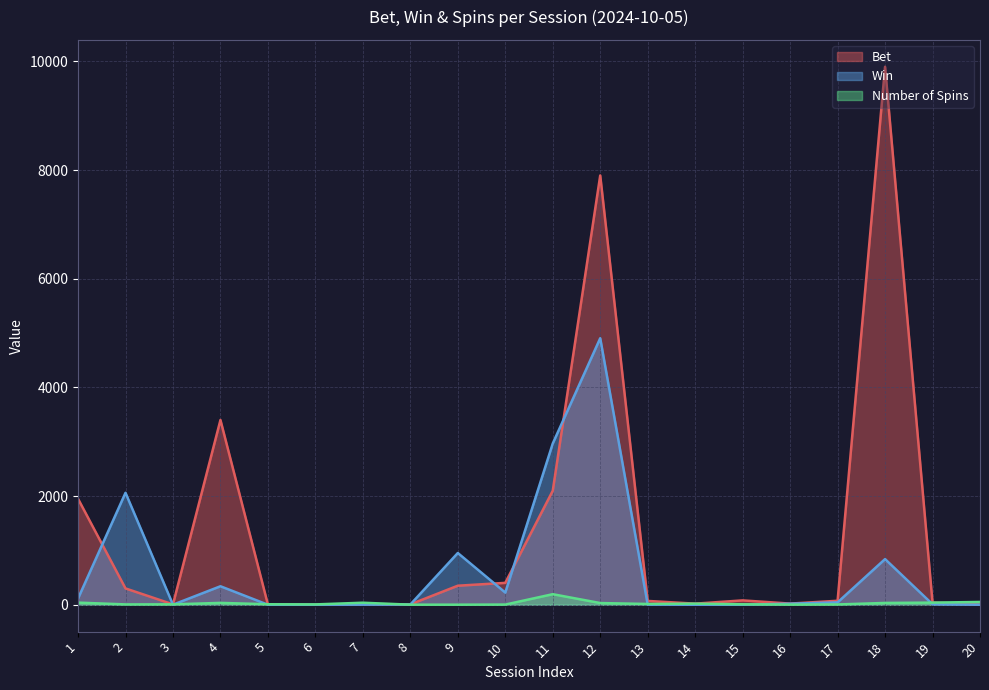

What is the maximum value for Win?

4905.0